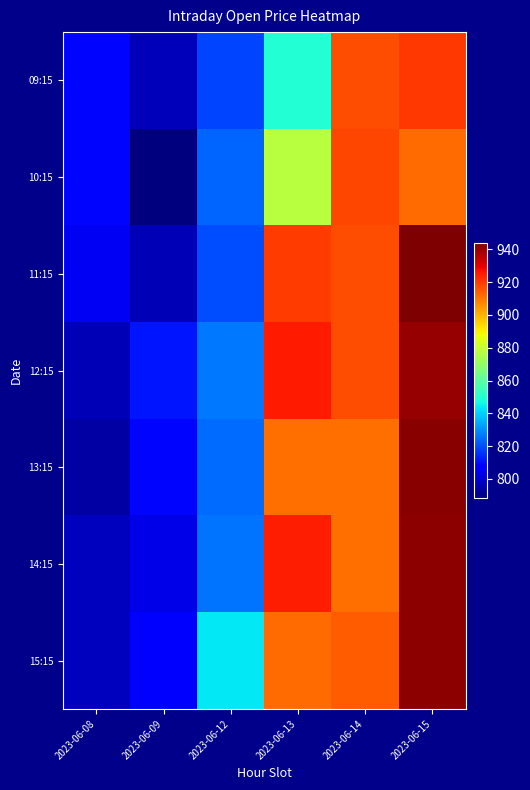

Reading right to left, list all the values displayed in this chart.

09:15: 2023-06-15=920.6	2023-06-14=916.9	2023-06-13=849.5	2023-06-12=818.9	2023-06-09=796.9	2023-06-08=809.0
10:15: 2023-06-15=911.9	2023-06-14=917.8	2023-06-13=877.6	2023-06-12=823.4	2023-06-09=788.5	2023-06-08=808.6
11:15: 2023-06-15=943.7	2023-06-14=917.0	2023-06-13=919.5	2023-06-12=820.0	2023-06-09=795.9	2023-06-08=804.5
12:15: 2023-06-15=940.2	2023-06-14=916.9	2023-06-13=925.0	2023-06-12=826.4	2023-06-09=811.3	2023-06-08=796.0
13:15: 2023-06-15=942.0	2023-06-14=911.0	2023-06-13=911.4	2023-06-12=824.6	2023-06-09=809.0	2023-06-08=794.0
14:15: 2023-06-15=941.5	2023-06-14=911.5	2023-06-13=924.5	2023-06-12=826.0	2023-06-09=803.0	2023-06-08=797.4
15:15: 2023-06-15=941.5	2023-06-14=914.1	2023-06-13=911.7	2023-06-12=843.2	2023-06-09=807.0	2023-06-08=797.5